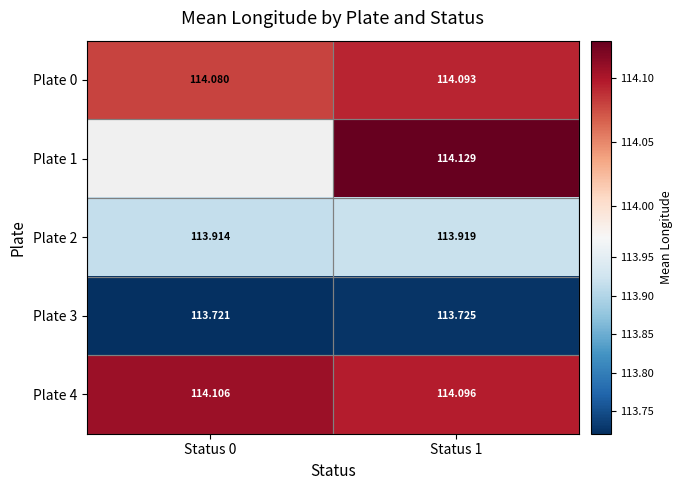

True or false: Plate 2 has a value of 113.9 at Status 0.

True